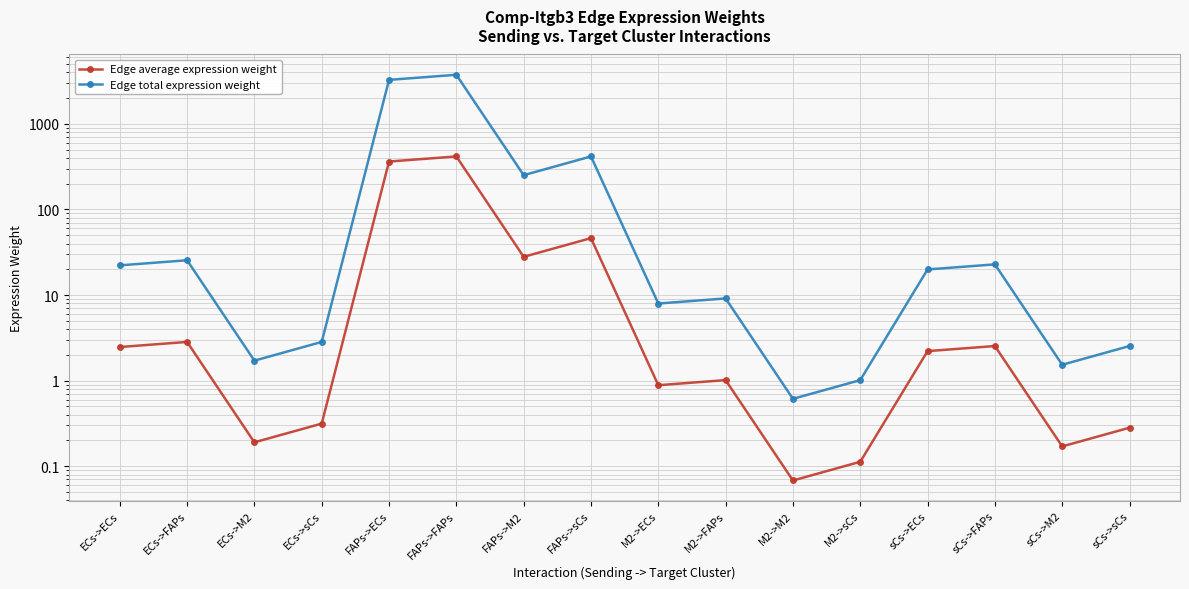

How many interior local peaks does the Edge average expression weight series have?

5